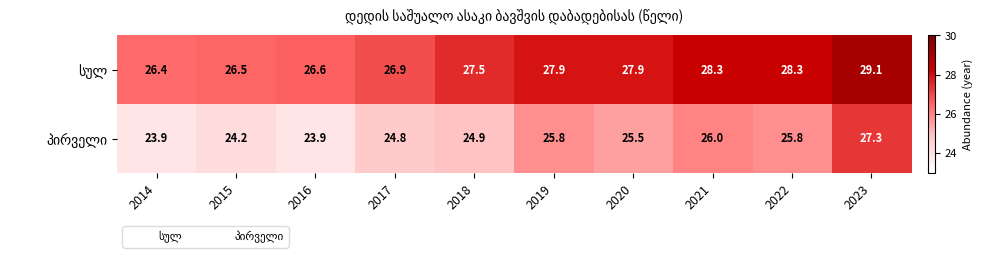

What is the total value across all series at 2016?

50.5